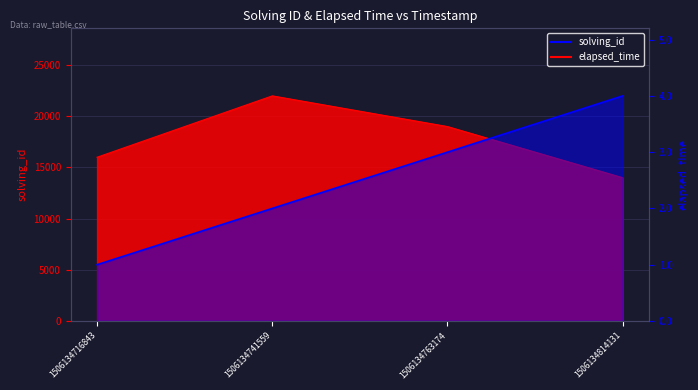

At which category is the sum across all series the highest?

1506134741559